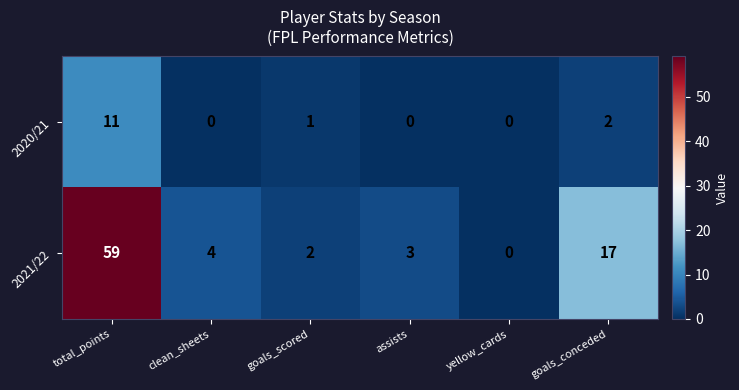

Which series has the largest range (max minus min)?

2021/22